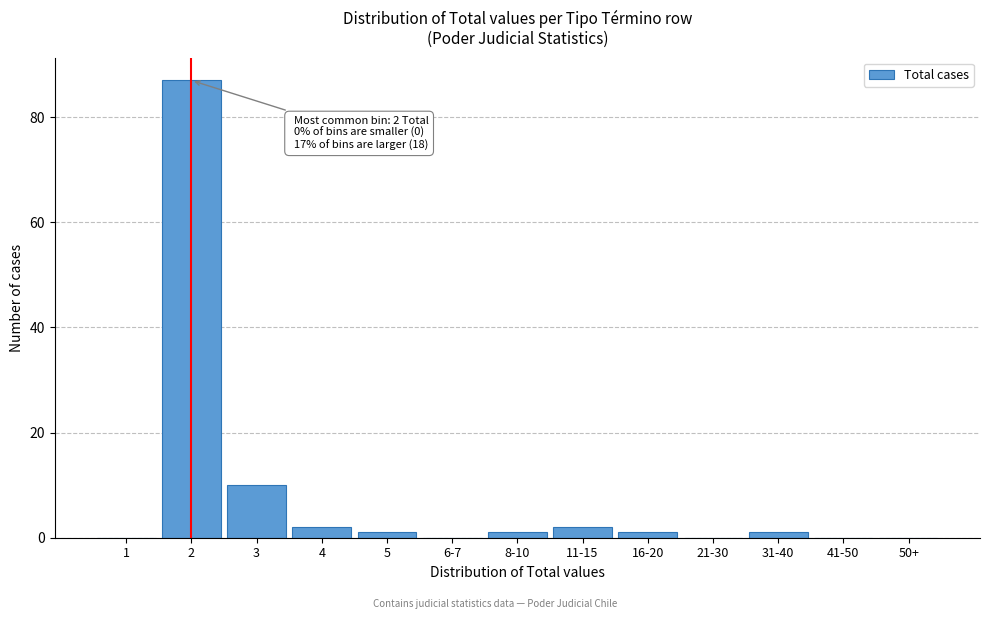

Reading left to right, list all the values displayed in this chart.

1=0	2=87	3=10	4=2	5=1	6-7=0	8-10=1	11-15=2	16-20=1	21-30=0	31-40=1	41-50=0	50+=0